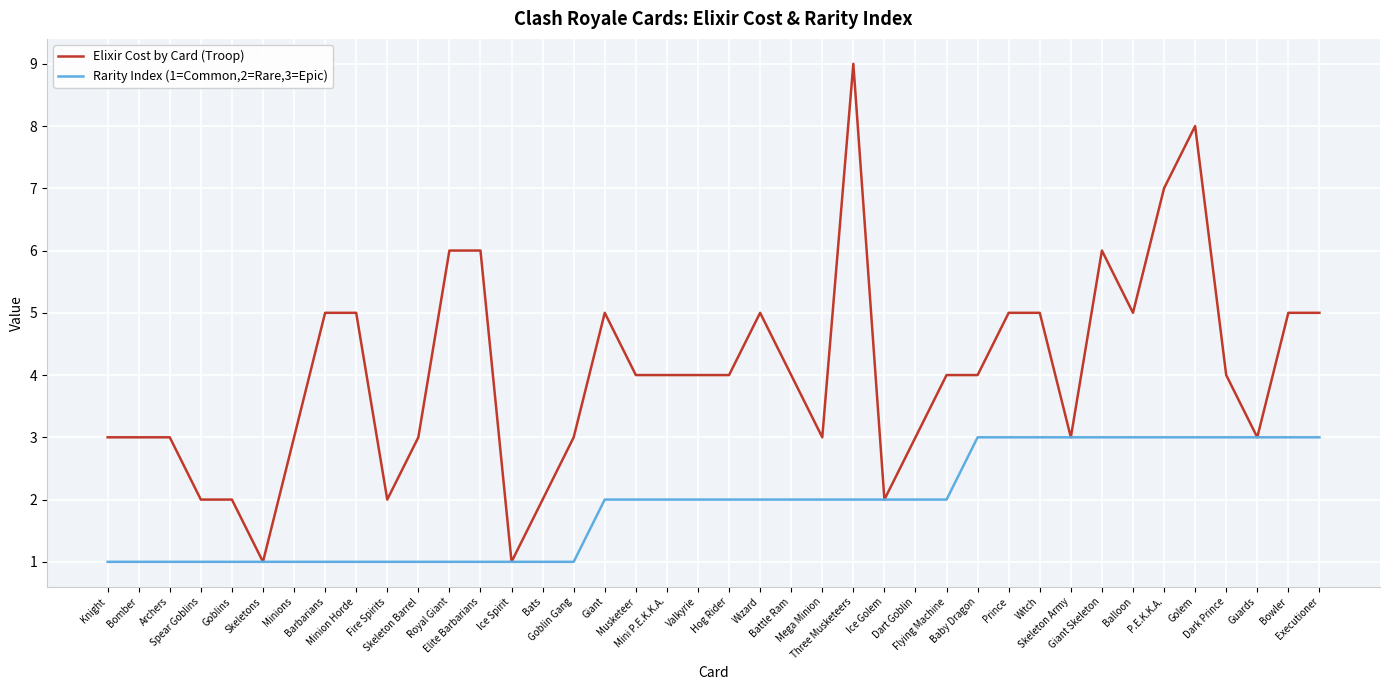

Is this an area chart (filled region under the line)?

No